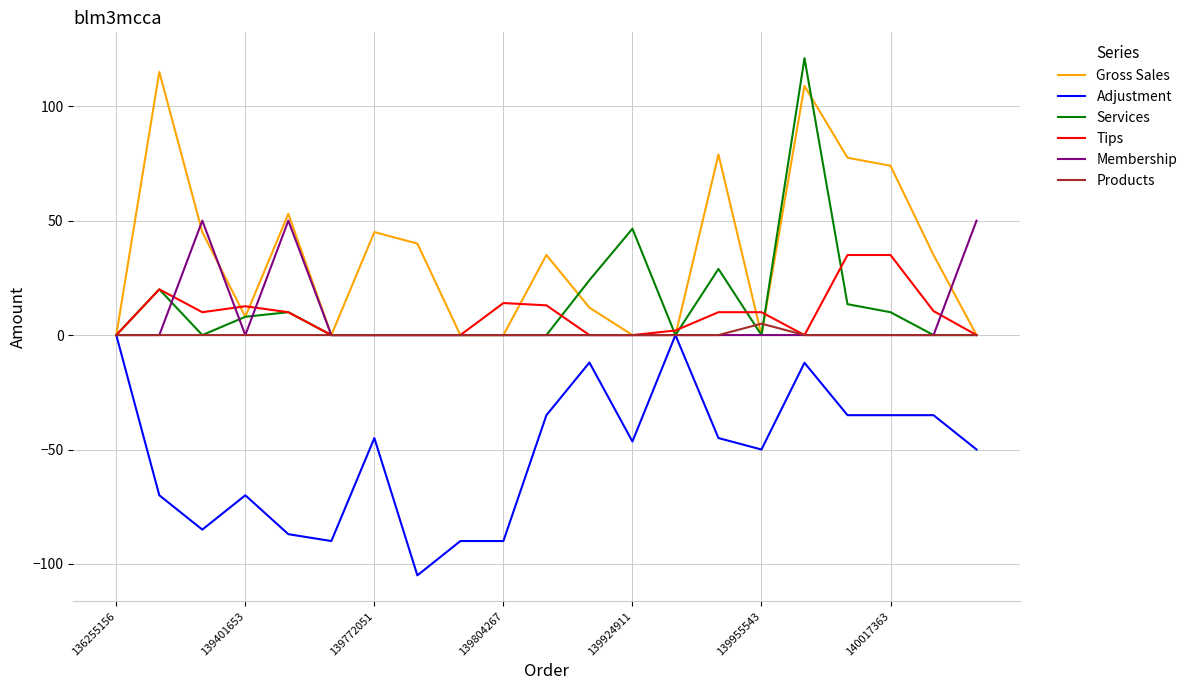

Which series has the largest total across all categories?

Gross Sales